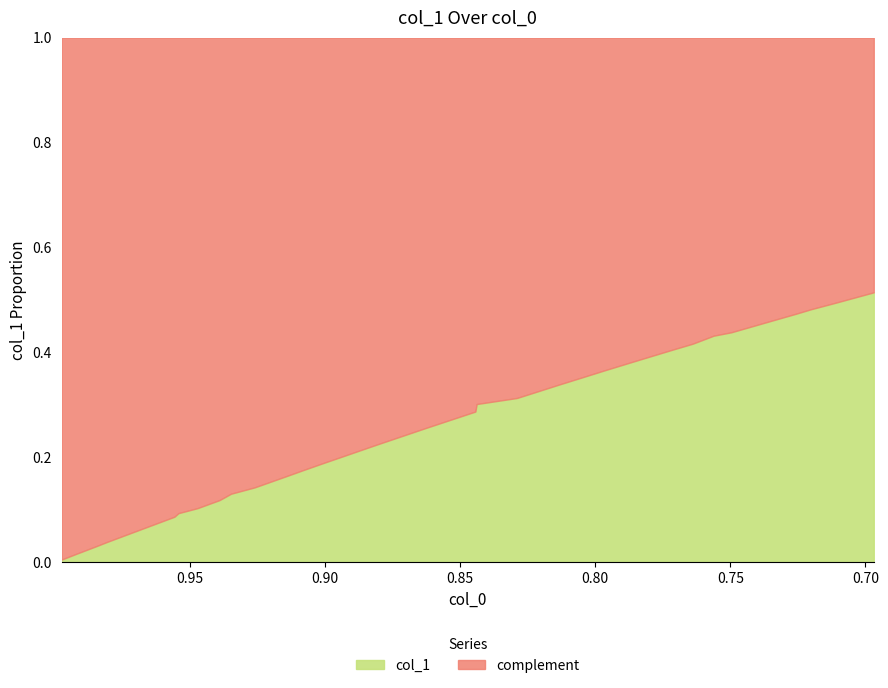

What is the value of the 13th point from the left?

0.2